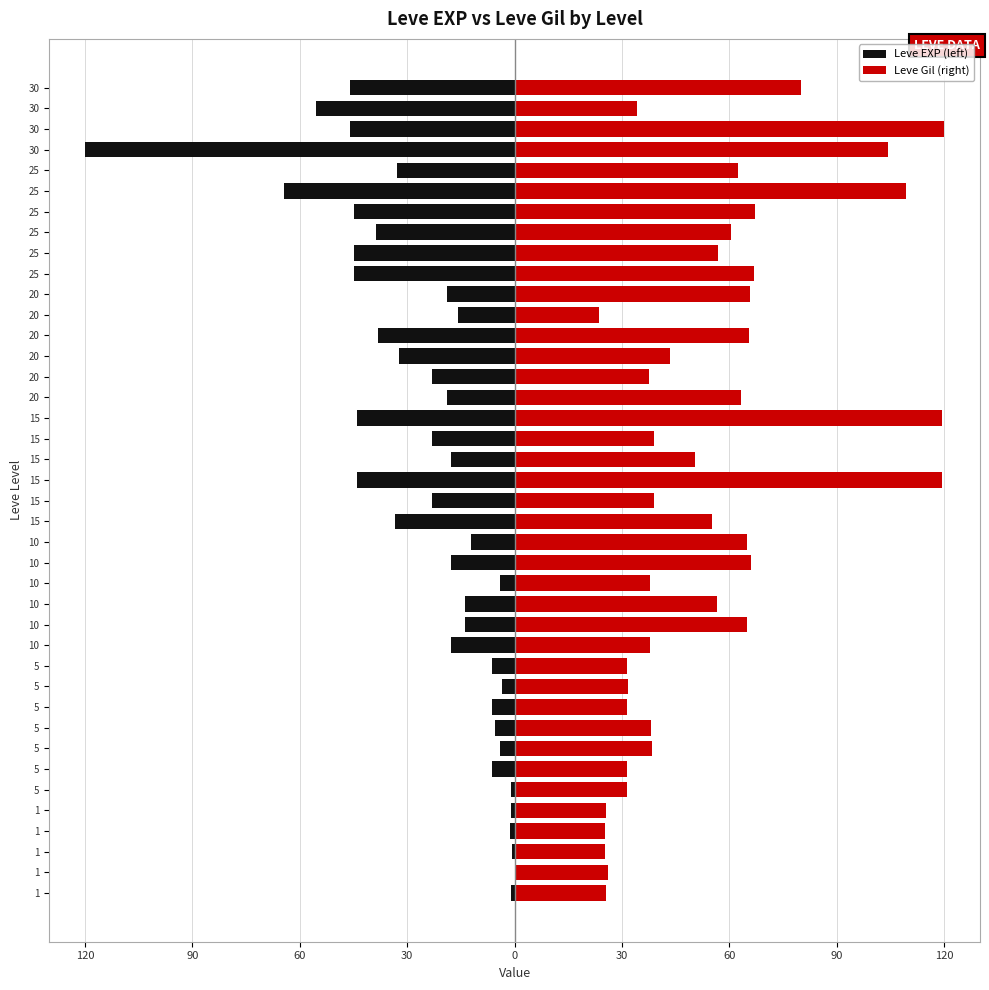

Is the value of Leve EXP (left) at 20 greater than the value of Leve Gil (right) at 10?

No